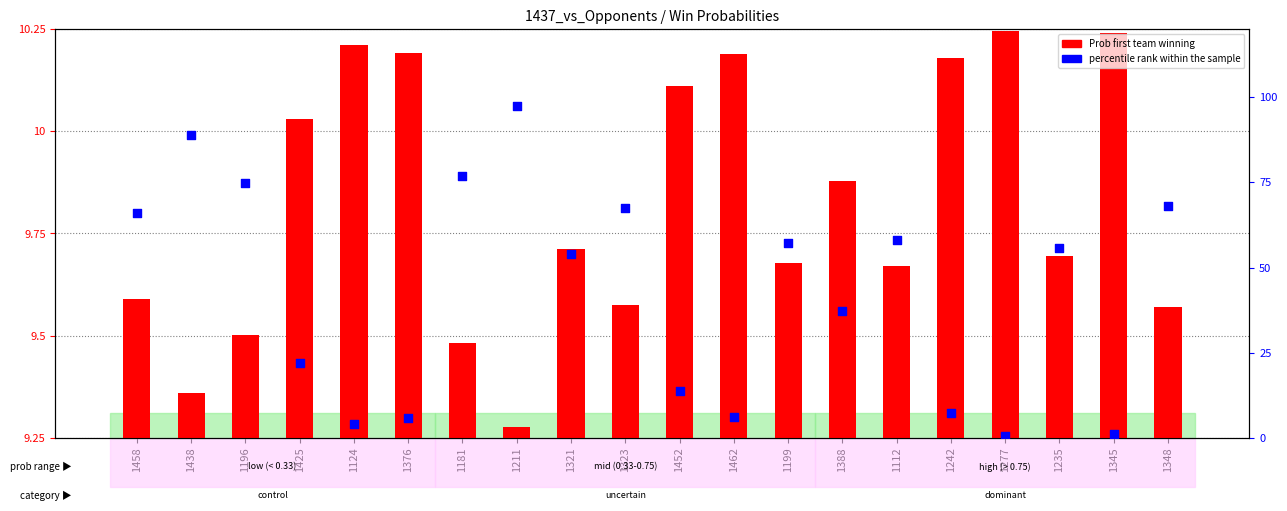

Which series contains the highest Y value?

percentile rank within the sample